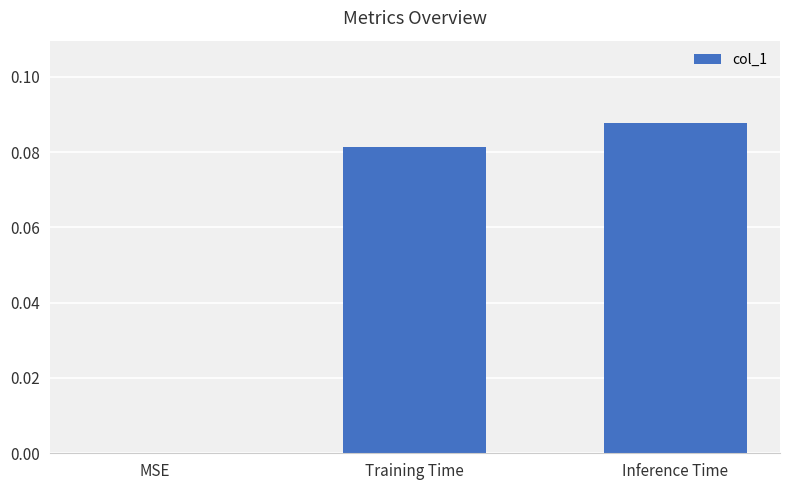

Which category has the highest value across all series?

Inference Time